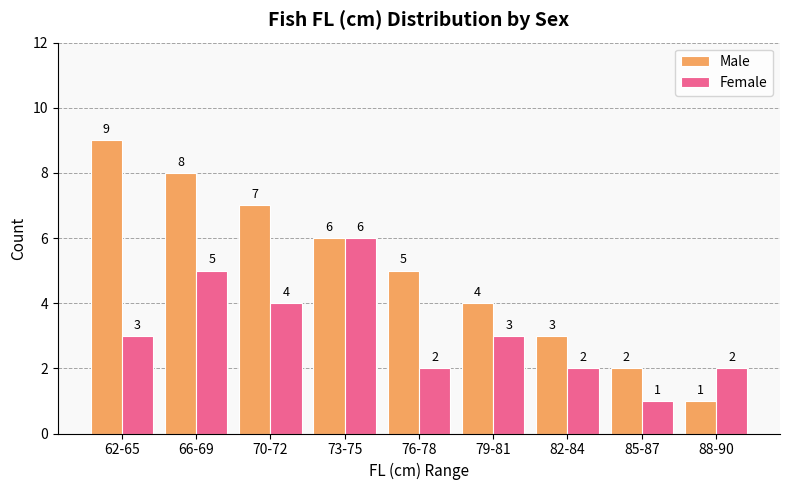

What is the sum of all Male values?

45